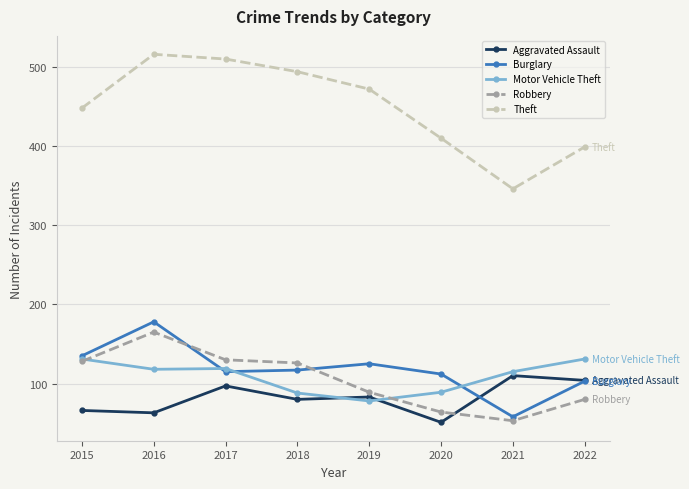

What value does the Robbery series have at 2022?

80